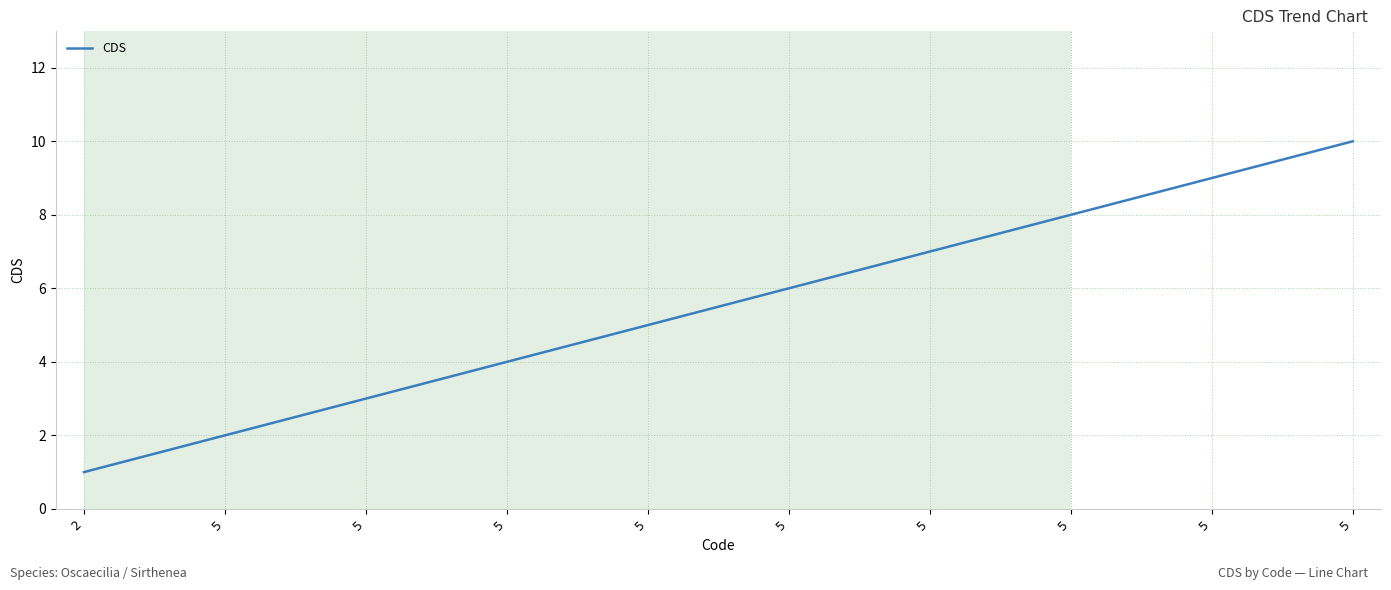

What is the sum of all values?

55